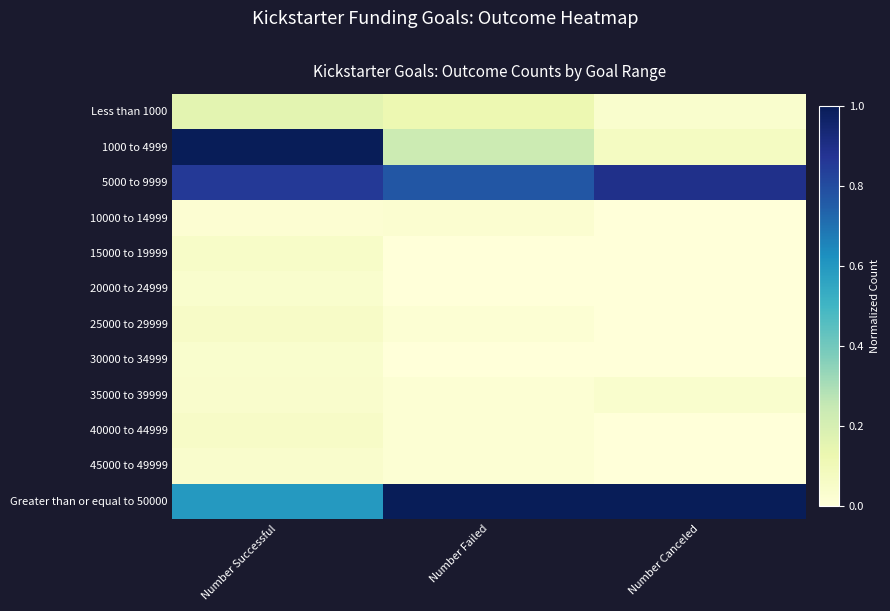

Reading left to right, list all the values displayed in this chart.

Less than 1000: Number Successful=0.2	Number Failed=0.1	Number Canceled=0.0
1000 to 4999: Number Successful=1.0	Number Failed=0.2	Number Canceled=0.1
5000 to 9999: Number Successful=0.9	Number Failed=0.8	Number Canceled=0.9
10000 to 14999: Number Successful=0.0	Number Failed=0.0	Number Canceled=0.0
15000 to 19999: Number Successful=0.1	Number Failed=0.0	Number Canceled=0.0
20000 to 24999: Number Successful=0.0	Number Failed=0.0	Number Canceled=0.0
25000 to 29999: Number Successful=0.1	Number Failed=0.0	Number Canceled=0.0
30000 to 34999: Number Successful=0.0	Number Failed=0.0	Number Canceled=0.0
35000 to 39999: Number Successful=0.0	Number Failed=0.0	Number Canceled=0.0
40000 to 44999: Number Successful=0.1	Number Failed=0.0	Number Canceled=0.0
45000 to 49999: Number Successful=0.0	Number Failed=0.0	Number Canceled=0.0
Greater than or equal to 50000: Number Successful=0.6	Number Failed=1.0	Number Canceled=1.0